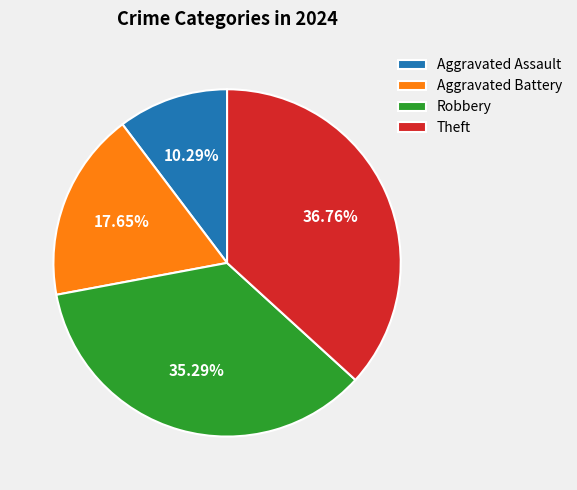

True or false: Theft accounts for 37% of the total.

True